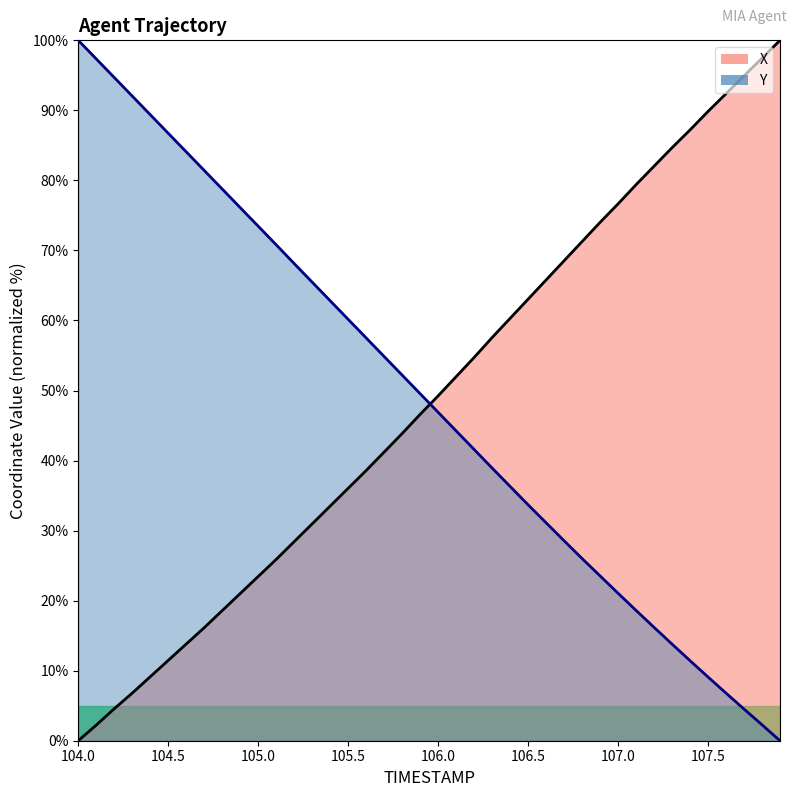

What is the total value across all series at 107.8?

99.7